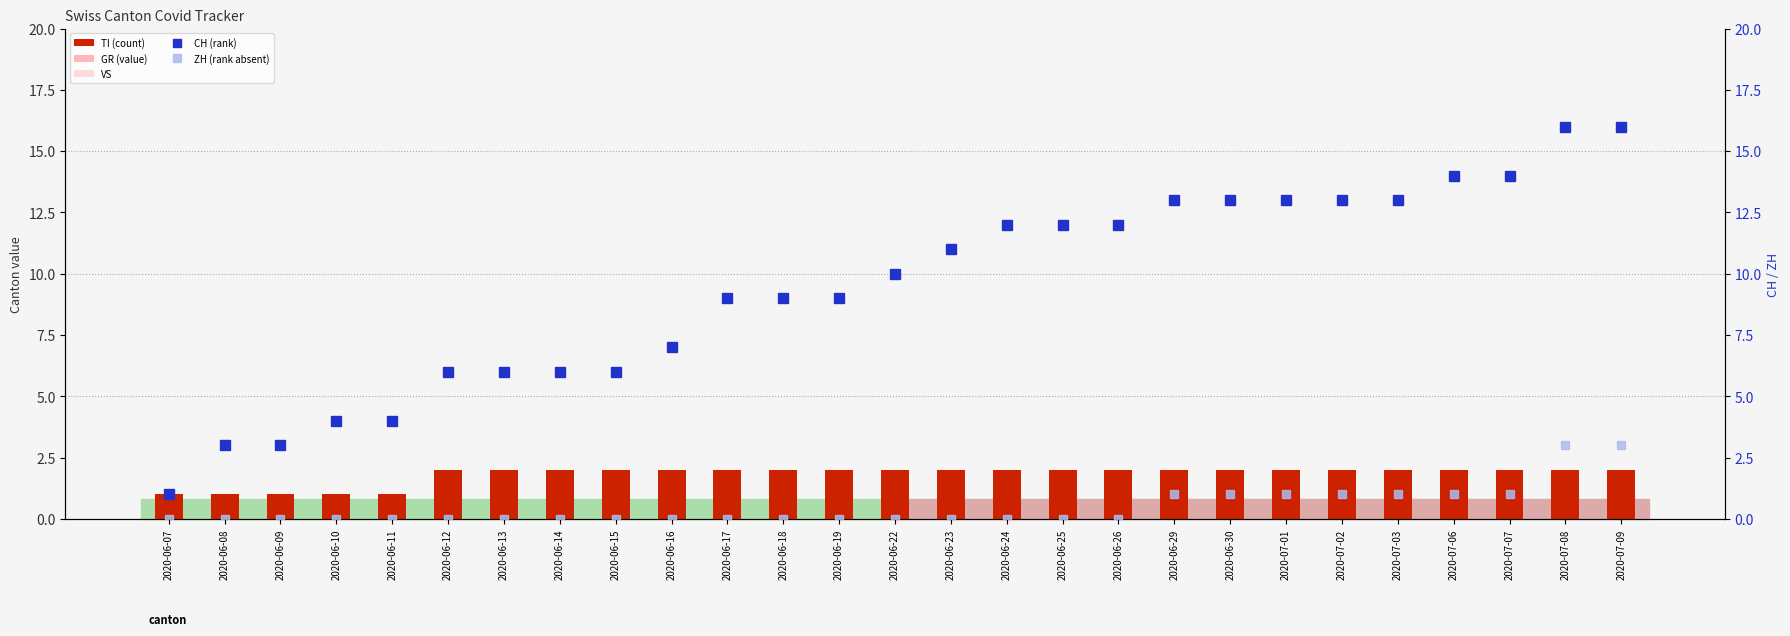

True or false: ZH (rank absent) has a value of 1 at 2020-07-08.

False